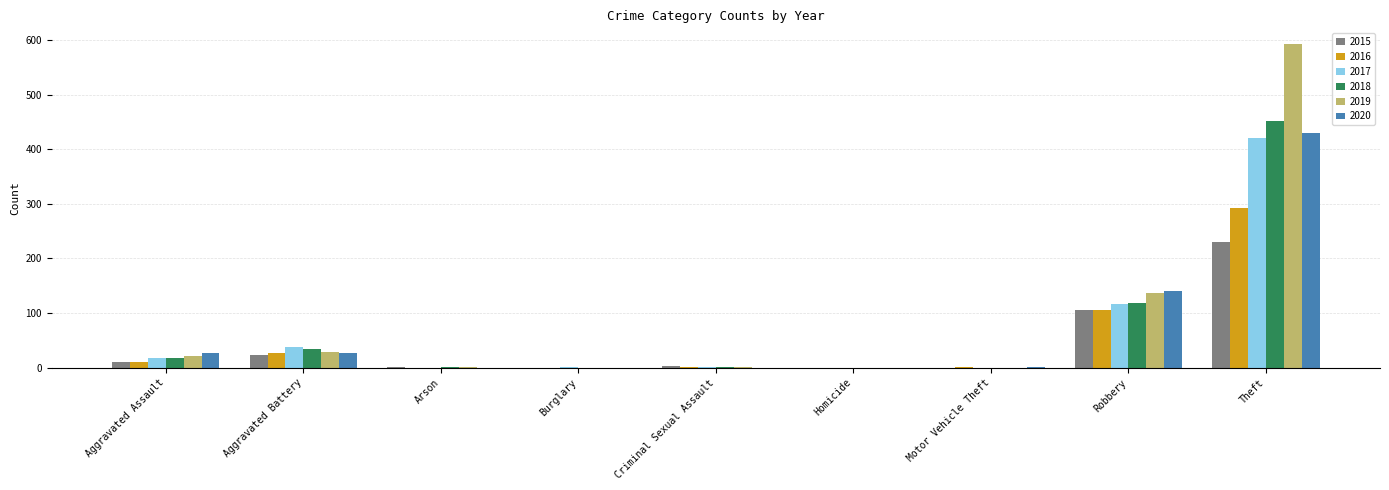

Is it true that 2019 equals 2 at Criminal Sexual Assault?

True